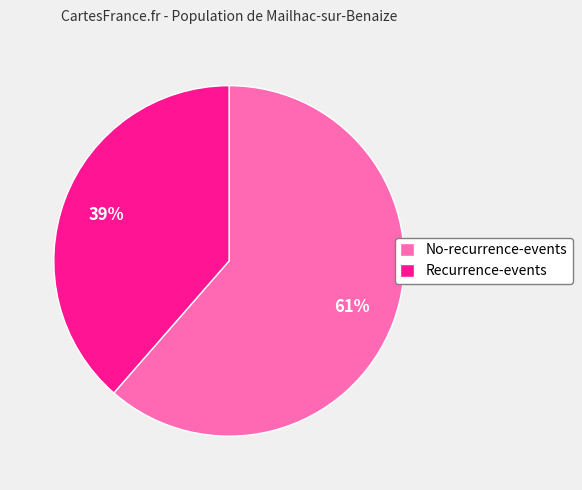

To the nearest percent, what is the average slice percentage?

50%